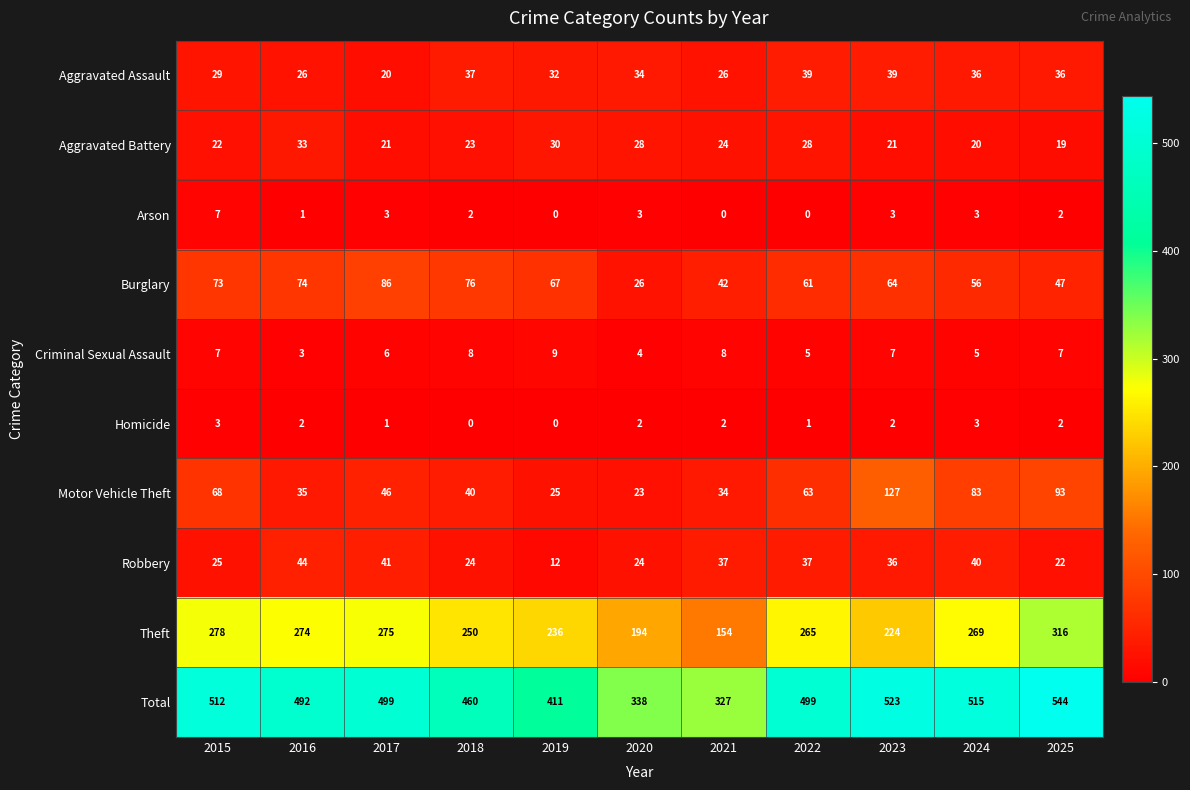

What is the difference between the Theft values at 2023 and 2020?

30